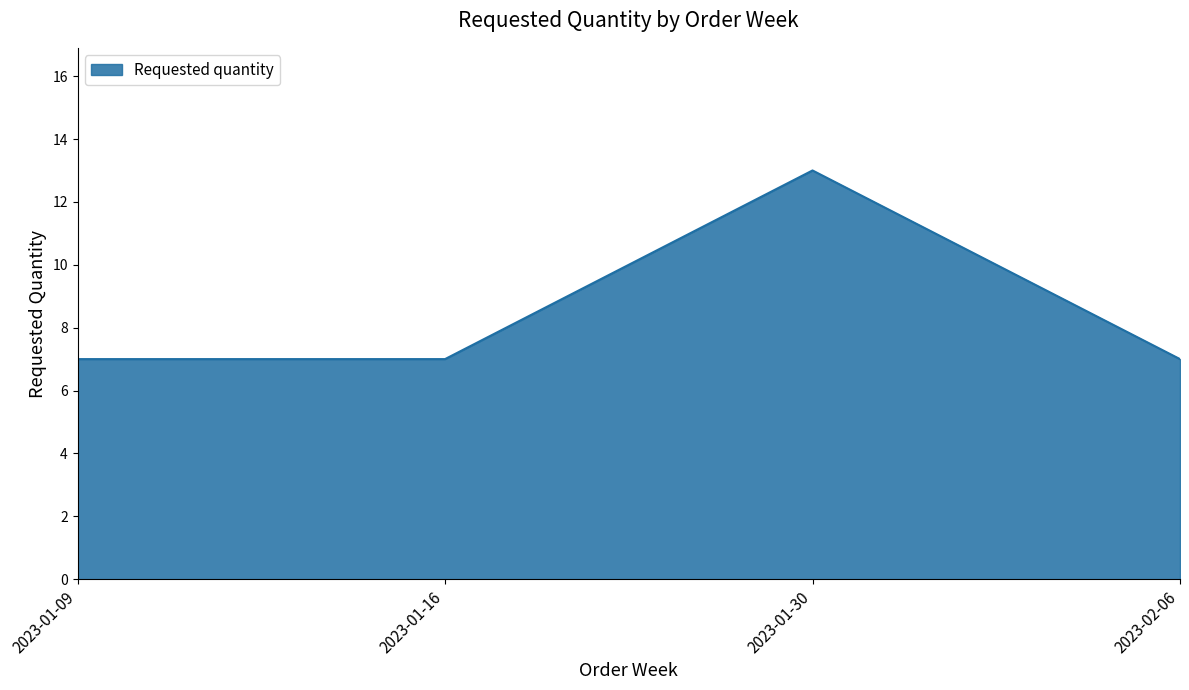

Reading left to right, what are all the values shown in this chart?

7	7	13	7